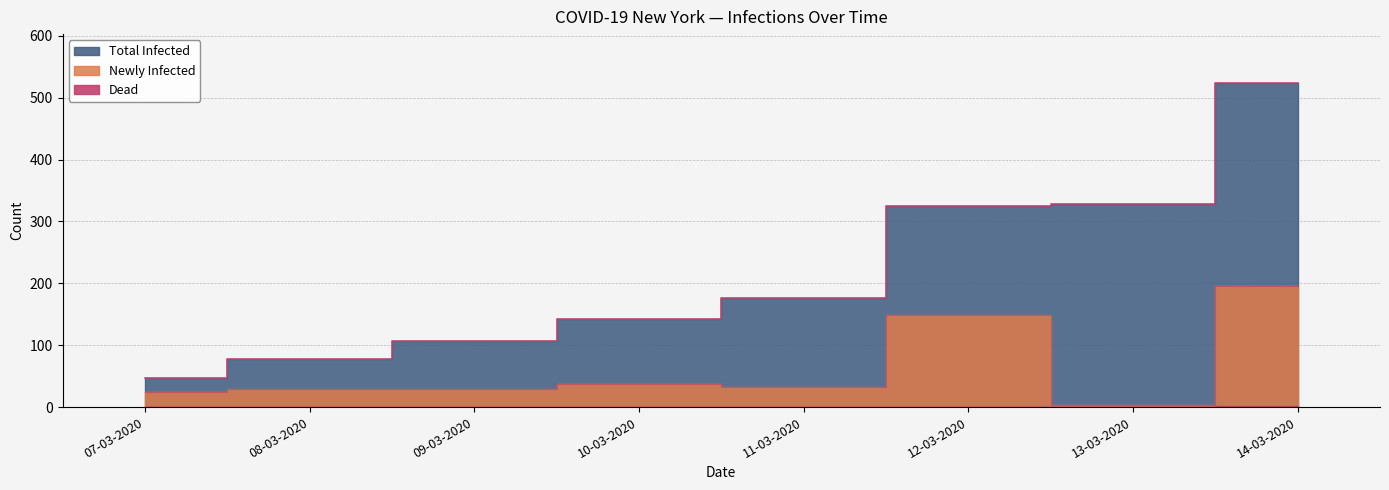

Reading right to left, transcribe all the data shown in this chart.

Newly Infected: 14-03-2020=196	13-03-2020=3	12-03-2020=149	11-03-2020=33	10-03-2020=37	09-03-2020=29	08-03-2020=30	07-03-2020=24
Total Infected: 14-03-2020=524	13-03-2020=328	12-03-2020=325	11-03-2020=176	10-03-2020=143	09-03-2020=106	08-03-2020=77	07-03-2020=47